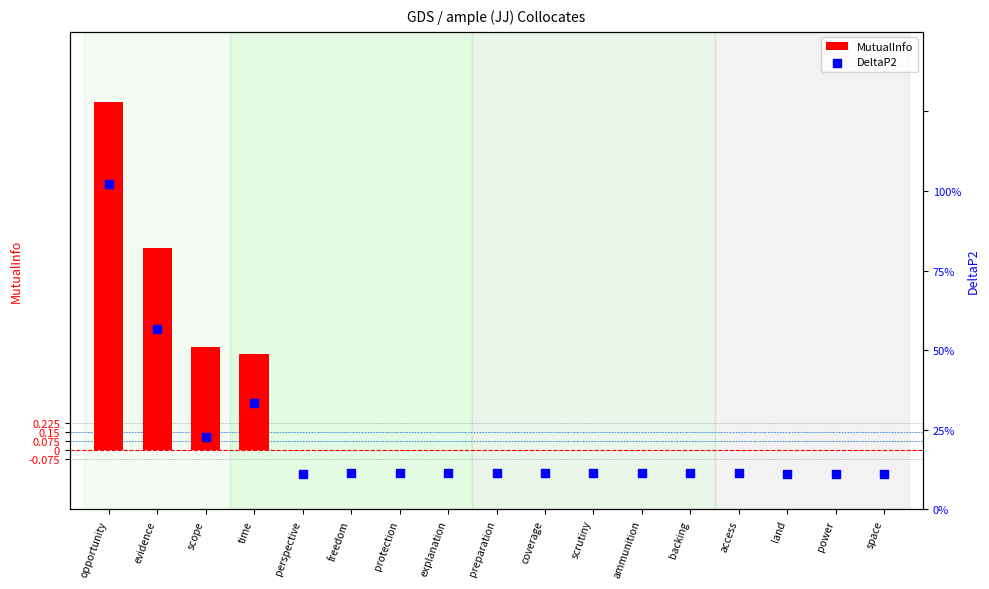

Which series has the widest spread of Y values?

MutualInfo